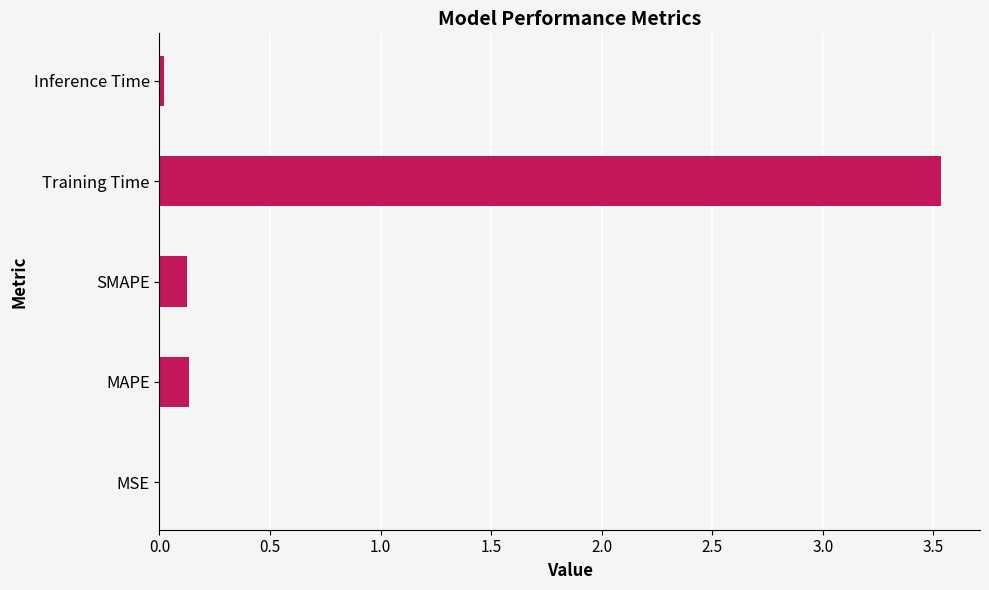

What is the sum of all values?

3.8